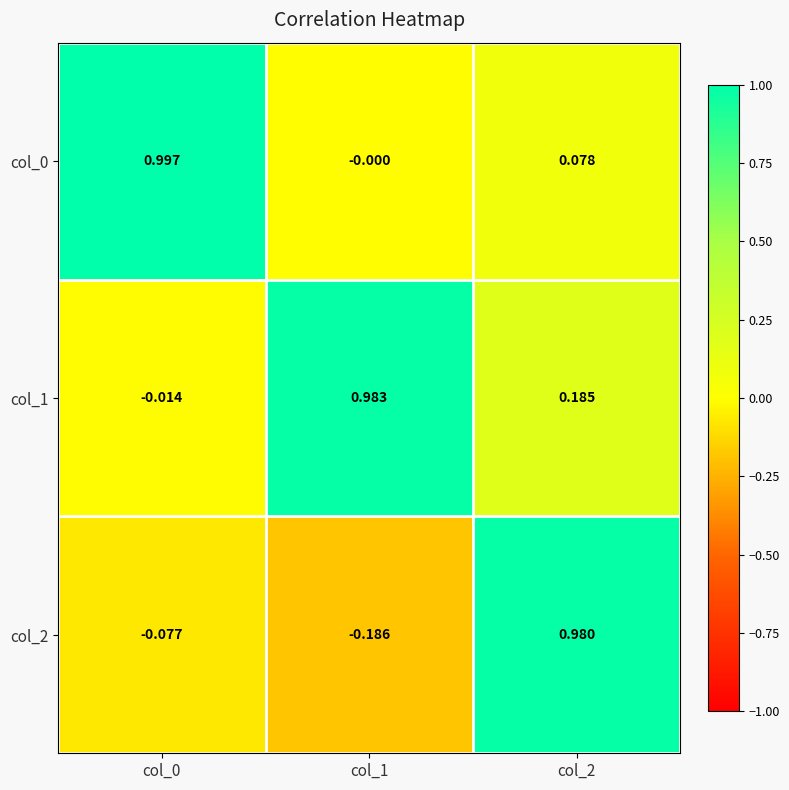

Which series has the largest range (max minus min)?

col_2